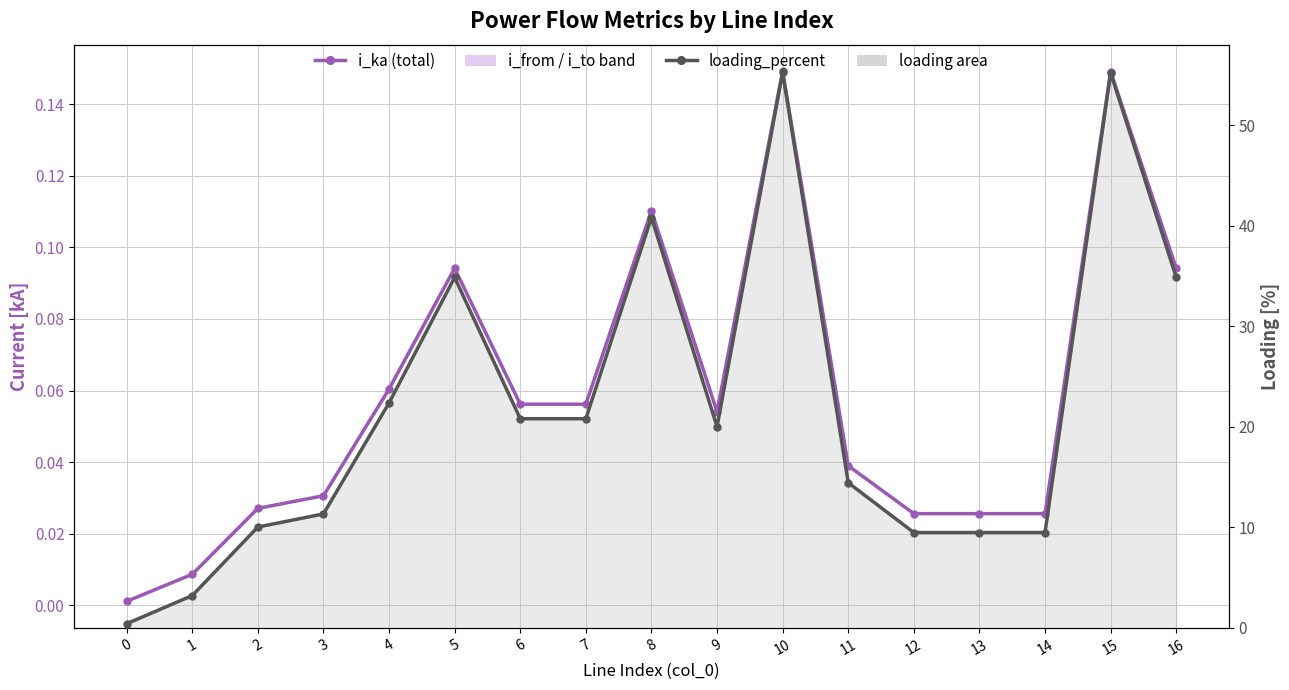

True or false: i_ka (total) has more than 0 points higher than both neighbors.

True